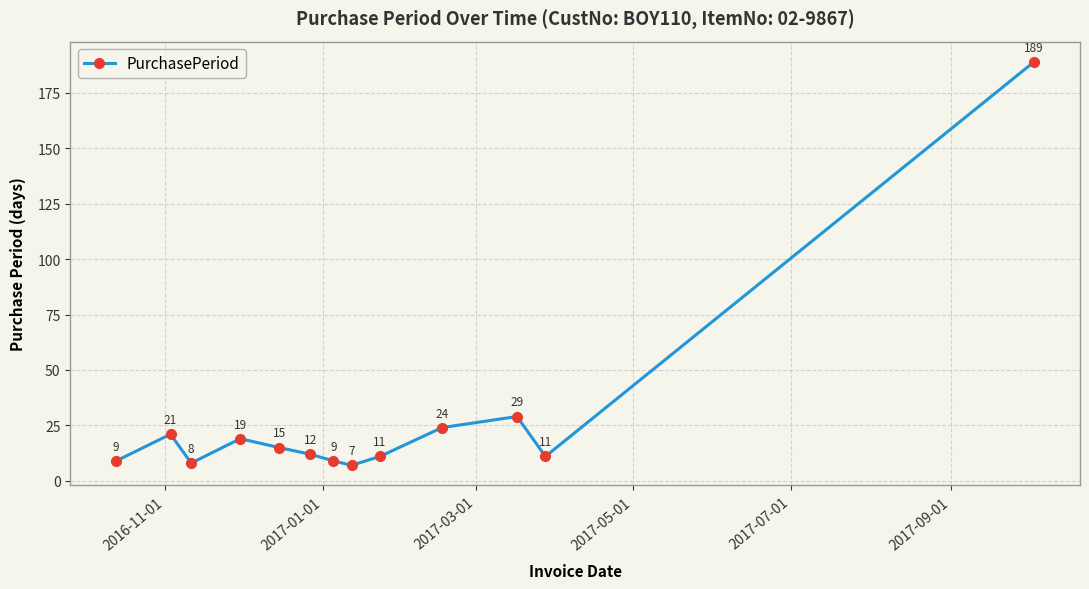

True or false: there are more than 2 points higher than both neighbors.

True